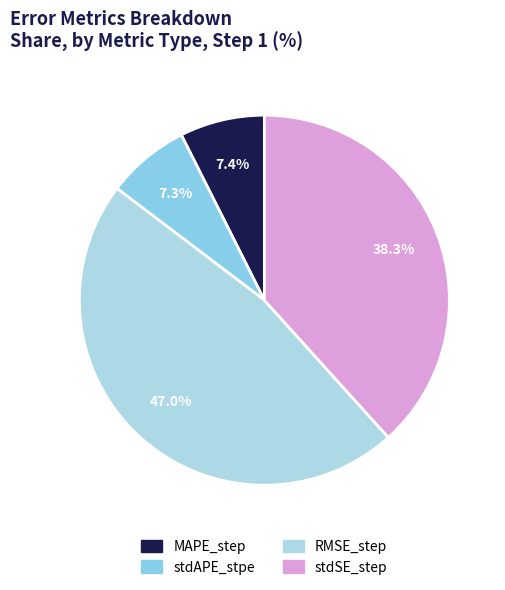

What is the smallest slice in the pie chart?

stdAPE_stpe